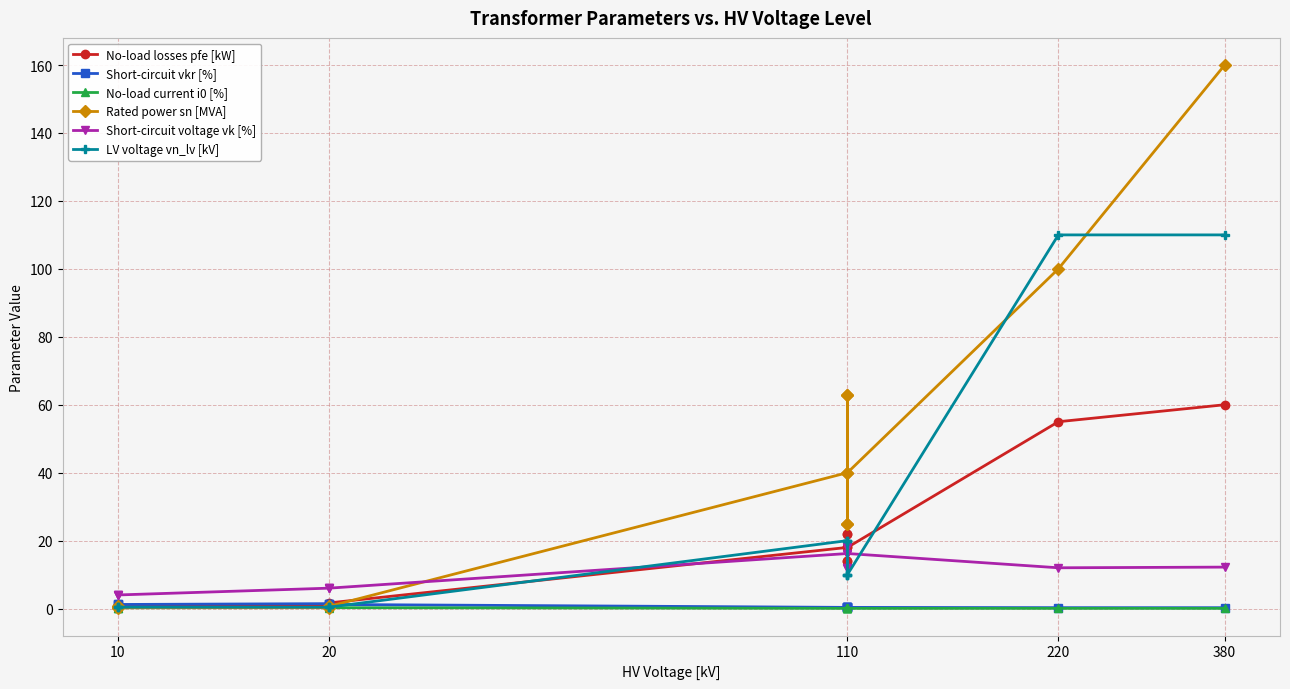

How many intersections are there between No-load losses pfe [kW] and Rated power sn [MVA]?

1